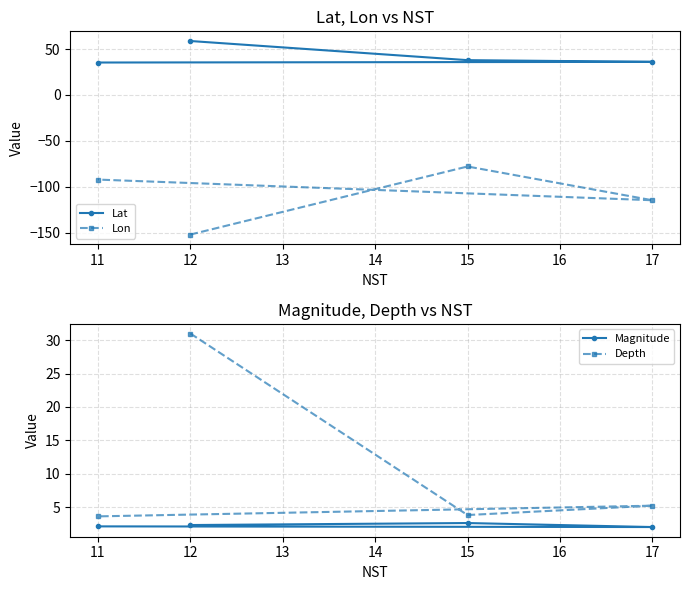

What is the difference between the maximum and minimum values in the Magnitude series?

0.6